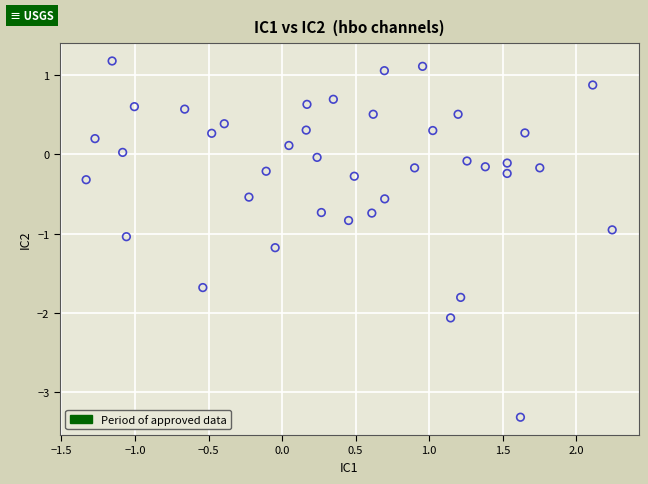

What is the range of Y values (max minus min)?

4.5